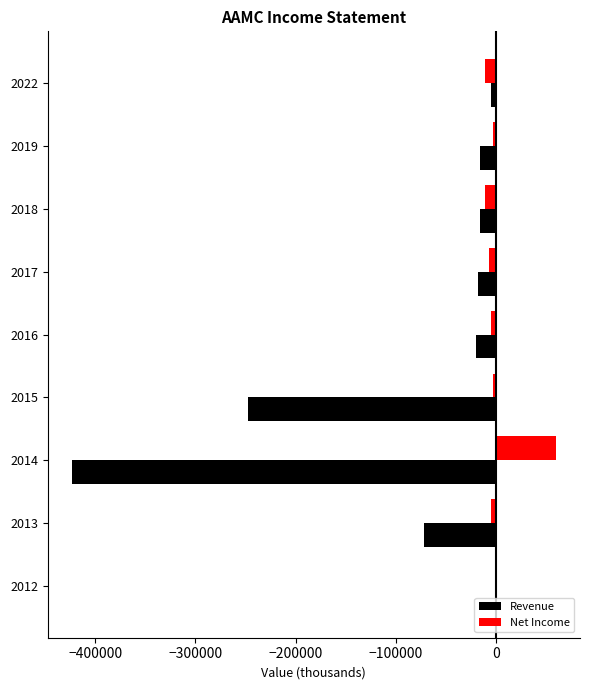

Which series has the largest total across all categories?

Net Income